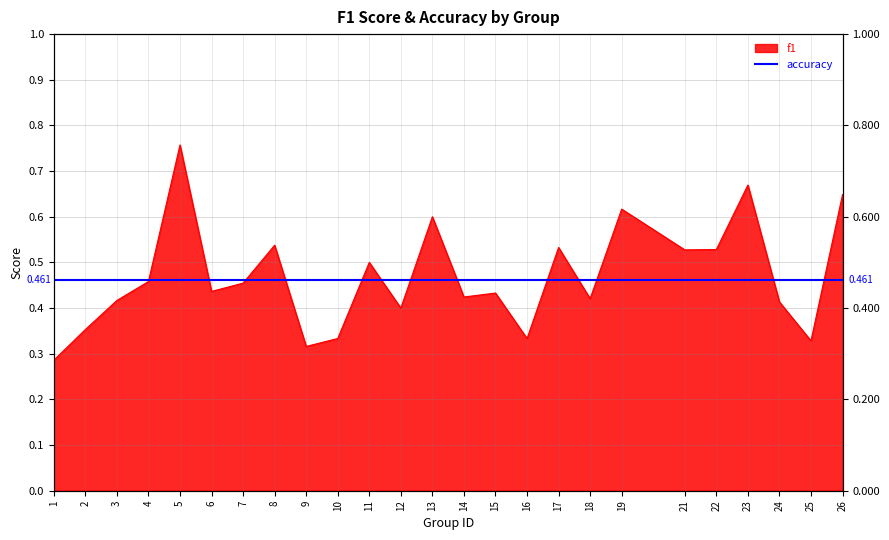

Which has a higher value, 23 or 25?

23